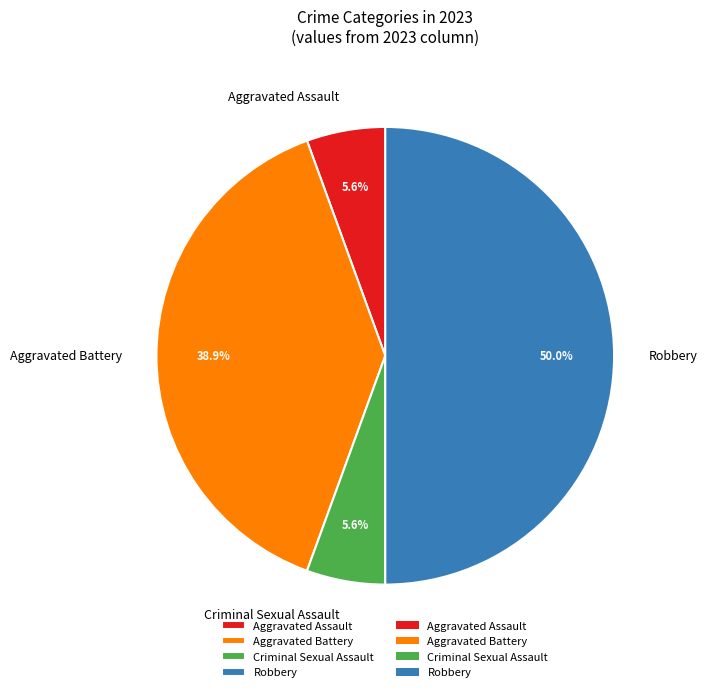

What is the largest slice in the pie chart?

Robbery